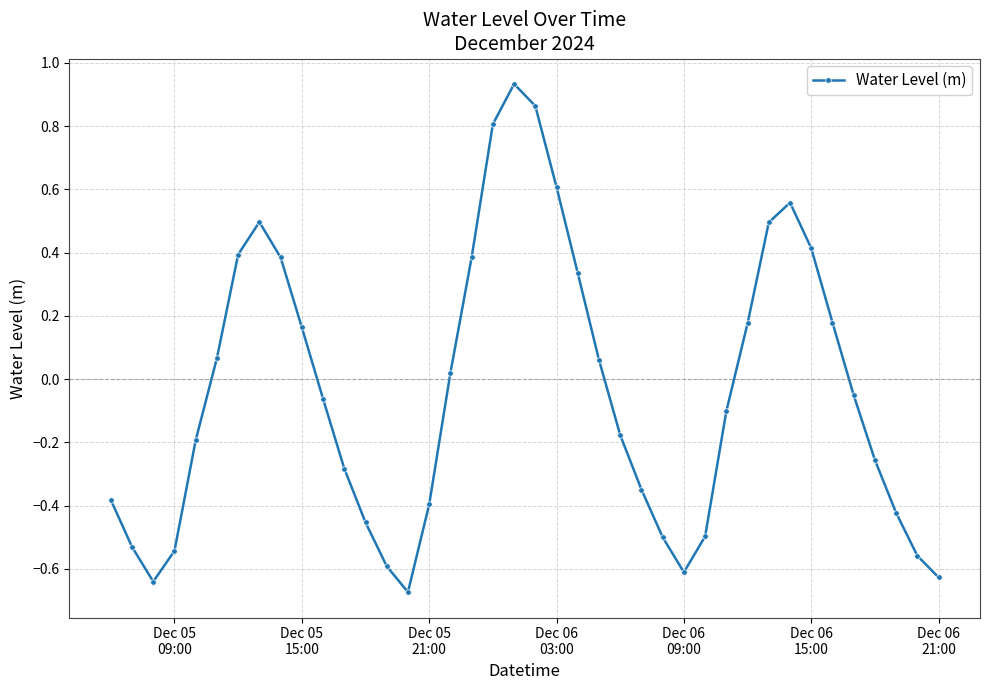

How many interior local peaks (higher than both neighbors) does the data have?

3